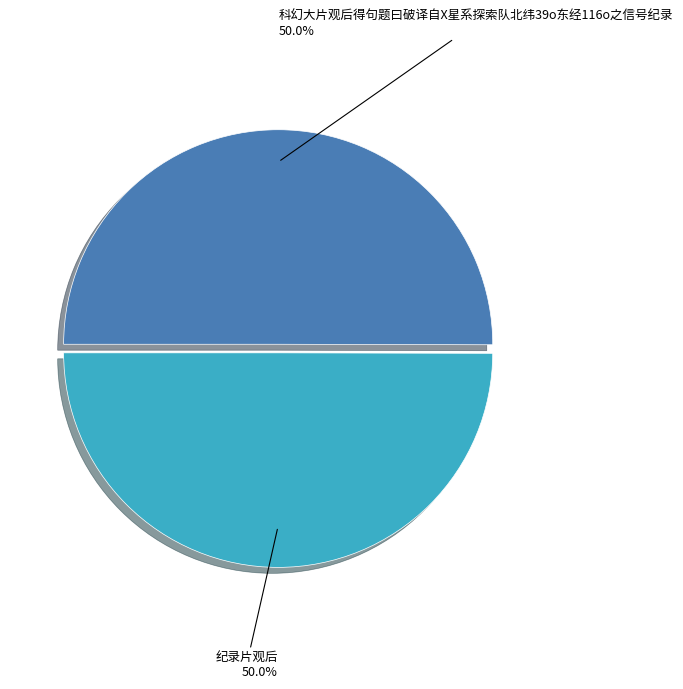

What portion of the pie excludes 科幻大片观后得句题曰破译自X星系探索队北纬39o东经116o之信号纪录?

50.0%